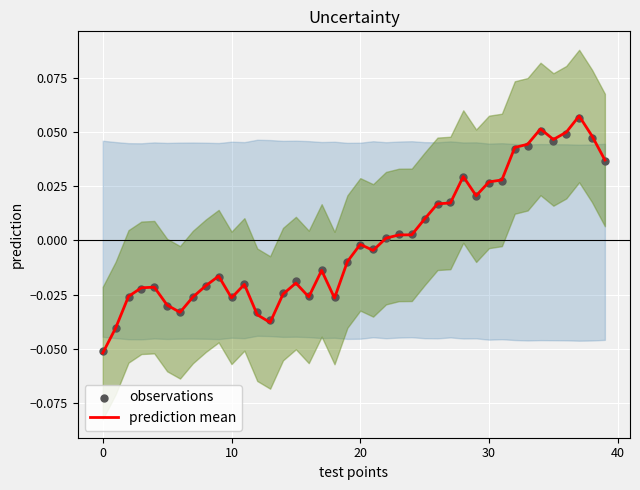

At which category is the sum across all series the highest?

37